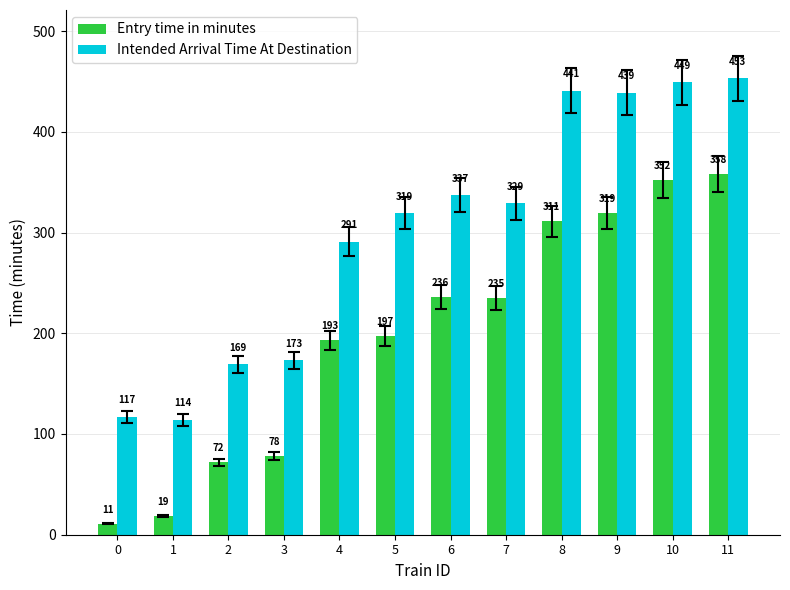

Reading left to right, extract all data points from this chart.

Entry time in minutes: 0=11	1=19	2=72	3=78	4=193	5=197	6=236	7=235	8=311	9=319	10=352	11=358
Intended Arrival Time At Destination: 0=117	1=114	2=169	3=173	4=291	5=319	6=337	7=329	8=441	9=439	10=449	11=453